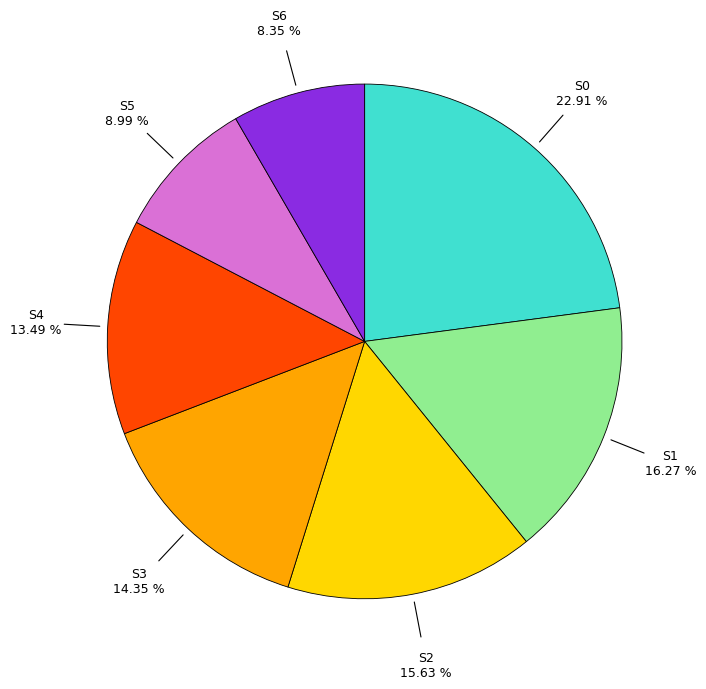

Does any single category account for the majority?

No